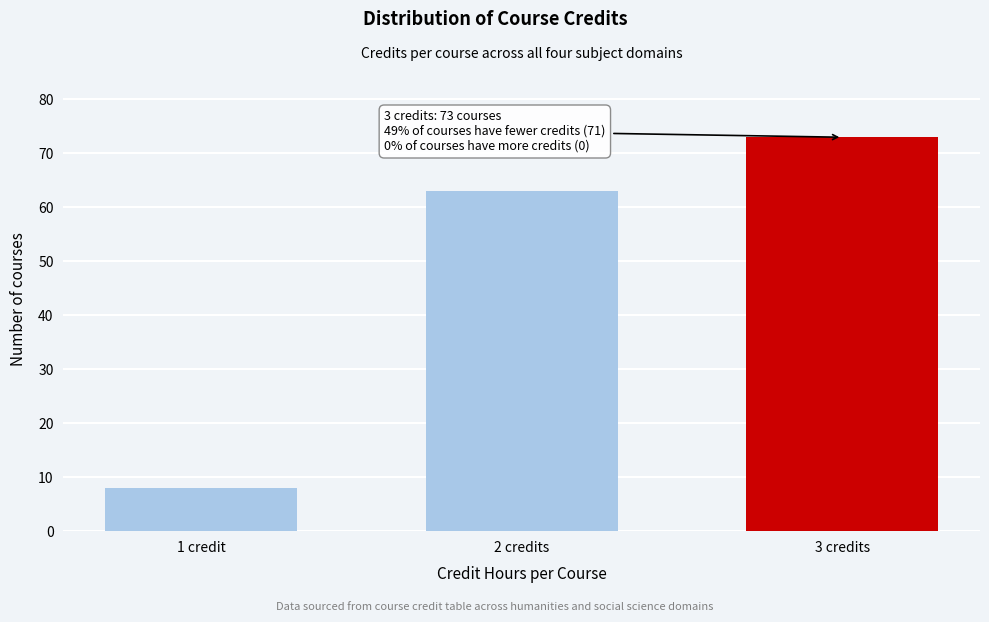

Reading left to right, what are all the values shown in this chart?

1 credit=8	2 credits=63	3 credits=73